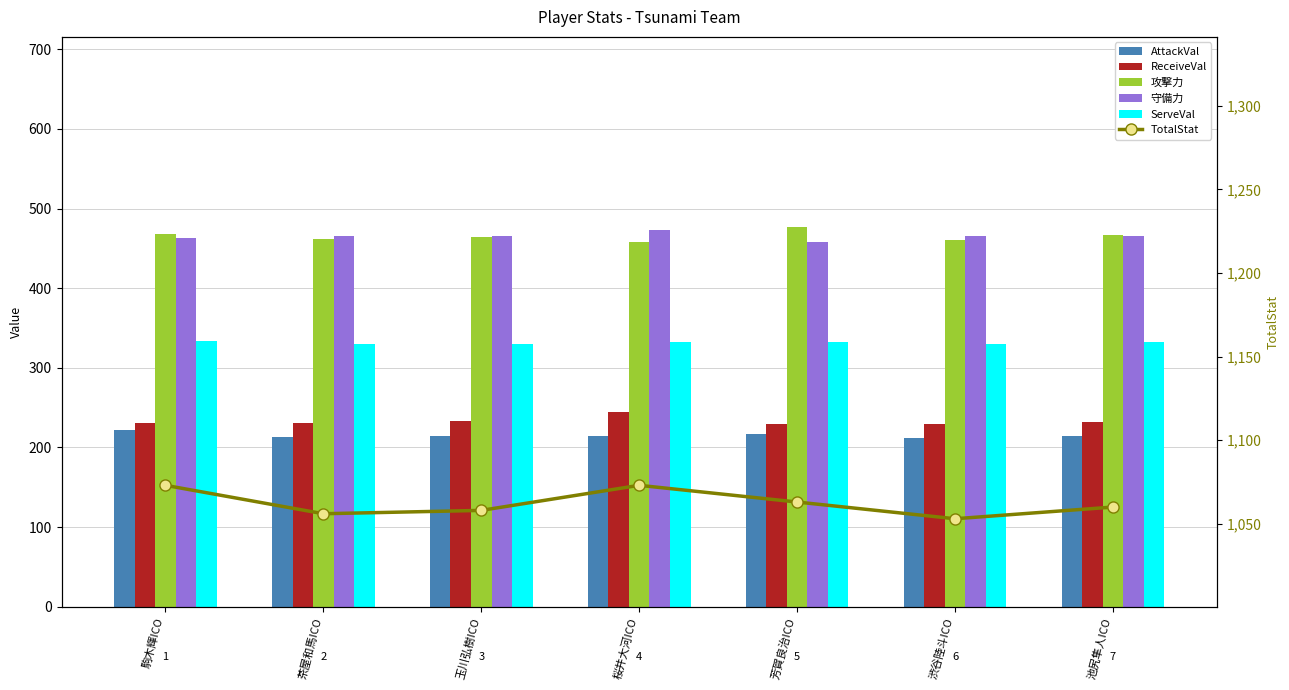

Is the value of ServeVal at 池尻隼人ICO greater than the value of 攻撃力 at 池尻隼人ICO?

No